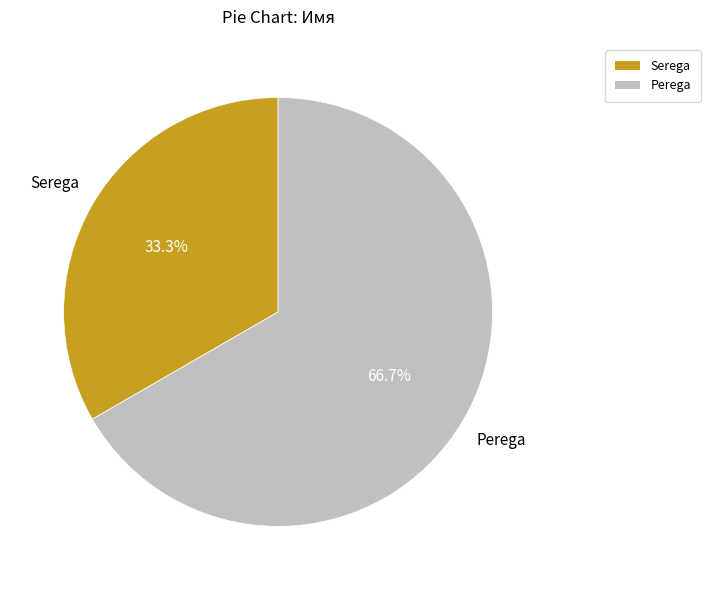

How many segments does this pie chart have?

2